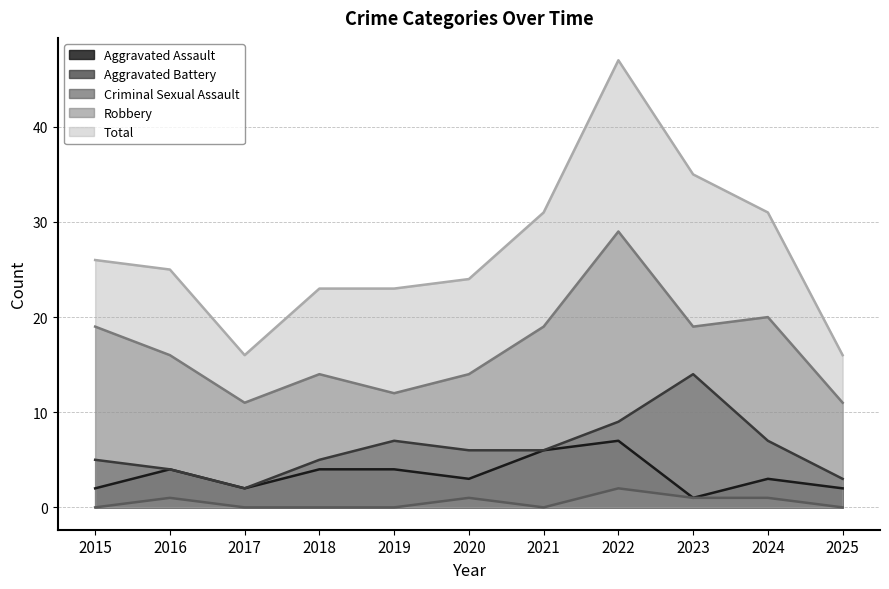

Reading left to right, what are all the values shown in this chart?

Aggravated Assault: 2	4	2	4	4	3	6	7	1	3	2
Aggravated Battery: 5	4	2	5	7	6	6	9	14	7	3
Criminal Sexual Assault: 0	1	0	0	0	1	0	2	1	1	0
Robbery: 19	16	11	14	12	14	19	29	19	20	11
Total: 26	25	16	23	23	24	31	47	35	31	16